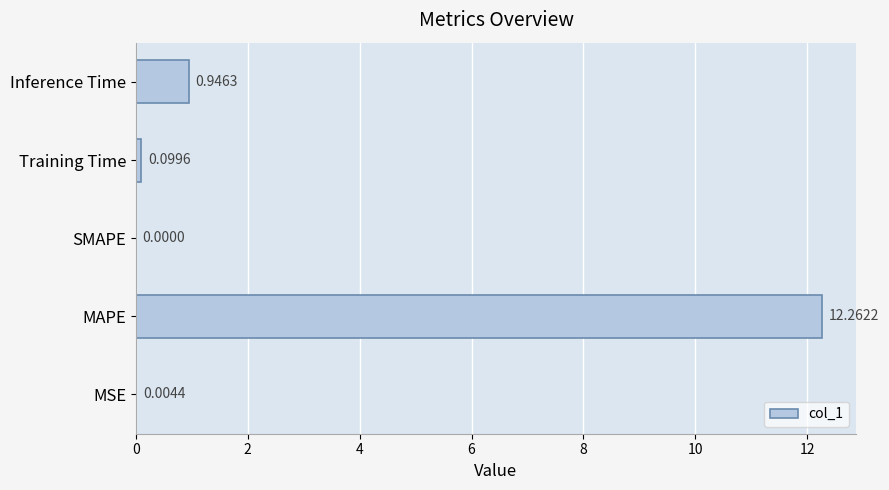

At which label is the value closest to 6?

Inference Time